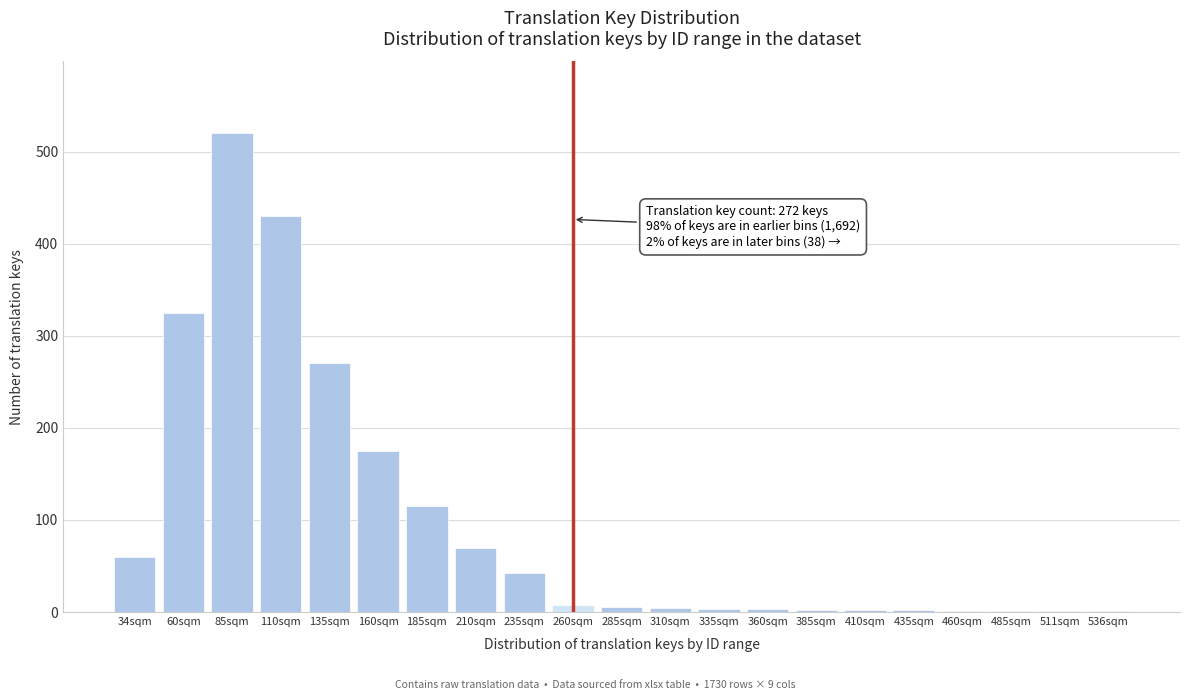

True or false: the data shows 1 at 460sqm.

True